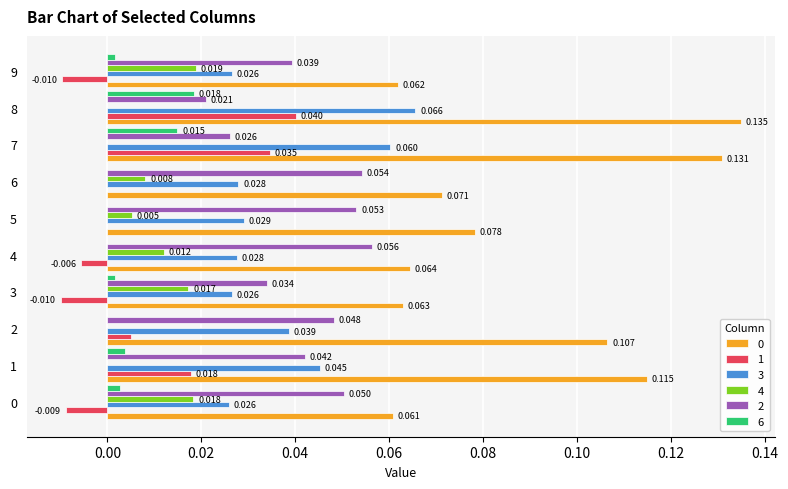

How many values in 4 are above zero?

6